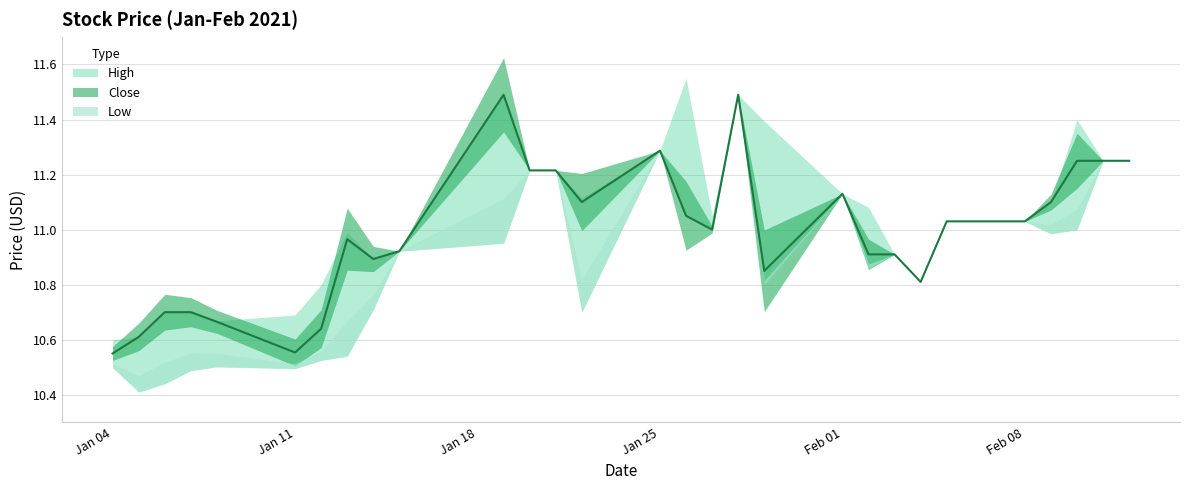

Between 2021-02-04 and 2021-02-05, which series saw the biggest shift?

High